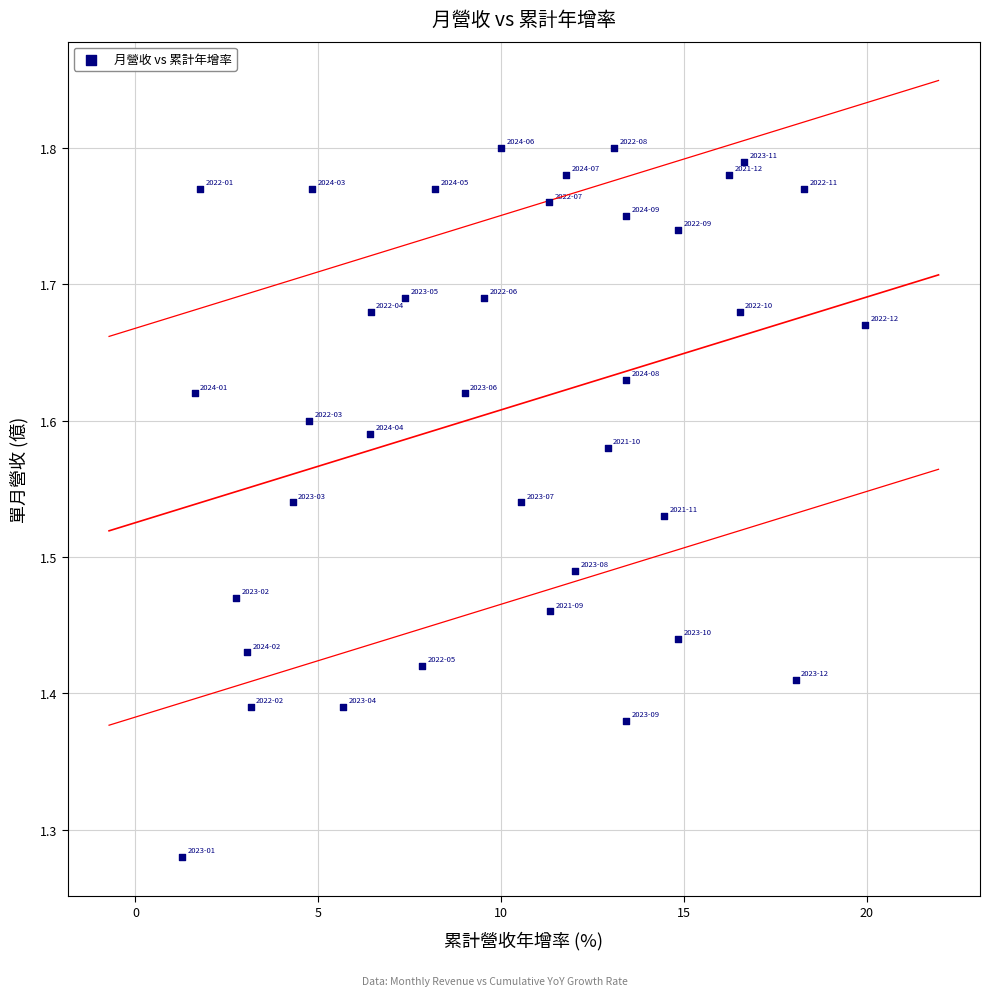

What is the range of Y values (max minus min)?

0.5